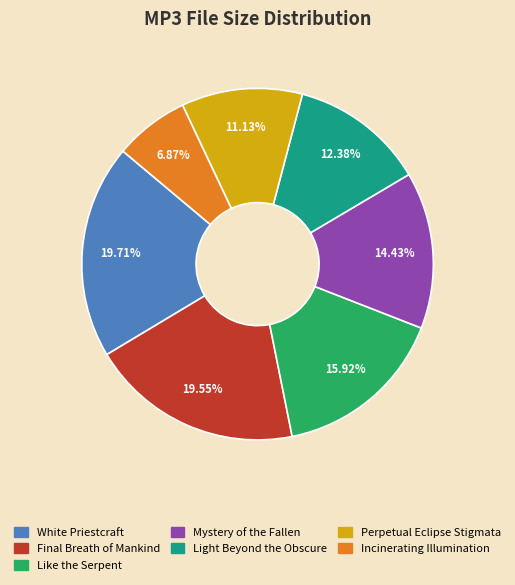

To the nearest percent, what is the difference between the largest and smallest slice percentages?

13%